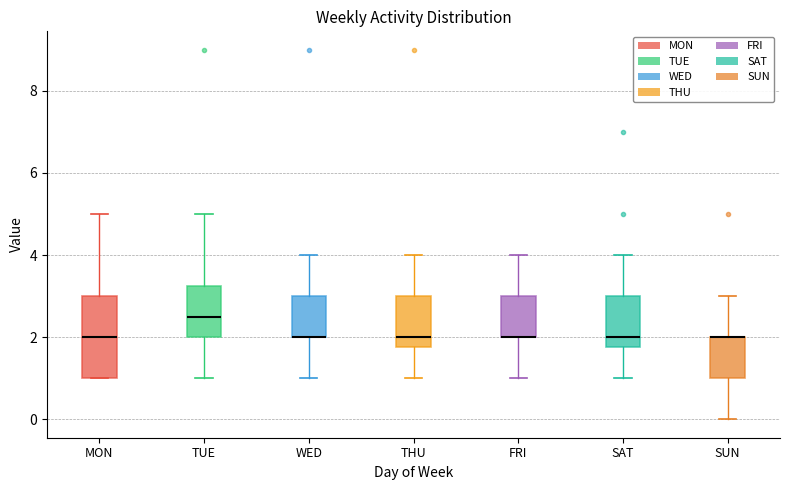

Reading left to right, transcribe this box plot: for each box, give where its median line is, the range the box spans, and where its two whiskers end, as read against the y-axis. The values are not printed on the chart, so give them approximately, as read against the axis.

MON: median 2.0, box 1.0 to 3.0, whiskers 1.0 to 5.0
TUE: median 2.6, box 2.0 to 3.2, whiskers 1.0 to 5.0
WED: median 2.0 (drawn on the box's lower edge), box 2.0 to 3.0, whiskers 1.0 to 4.0
THU: median 2.0, box 1.8 to 3.0, whiskers 1.0 to 4.0
FRI: median 2.0 (drawn on the box's lower edge), box 2.0 to 3.0, whiskers 1.0 to 4.0
SAT: median 2.0, box 1.8 to 3.0, whiskers 1.0 to 4.0
SUN: median 2.0 (drawn on the box's upper edge), box 1.0 to 2.0, whiskers 0.0 to 3.0